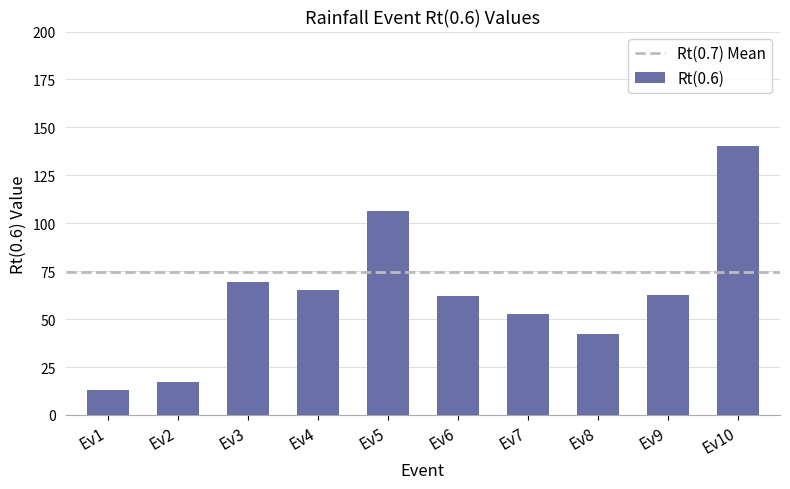

What is the sum of all values?

630.6